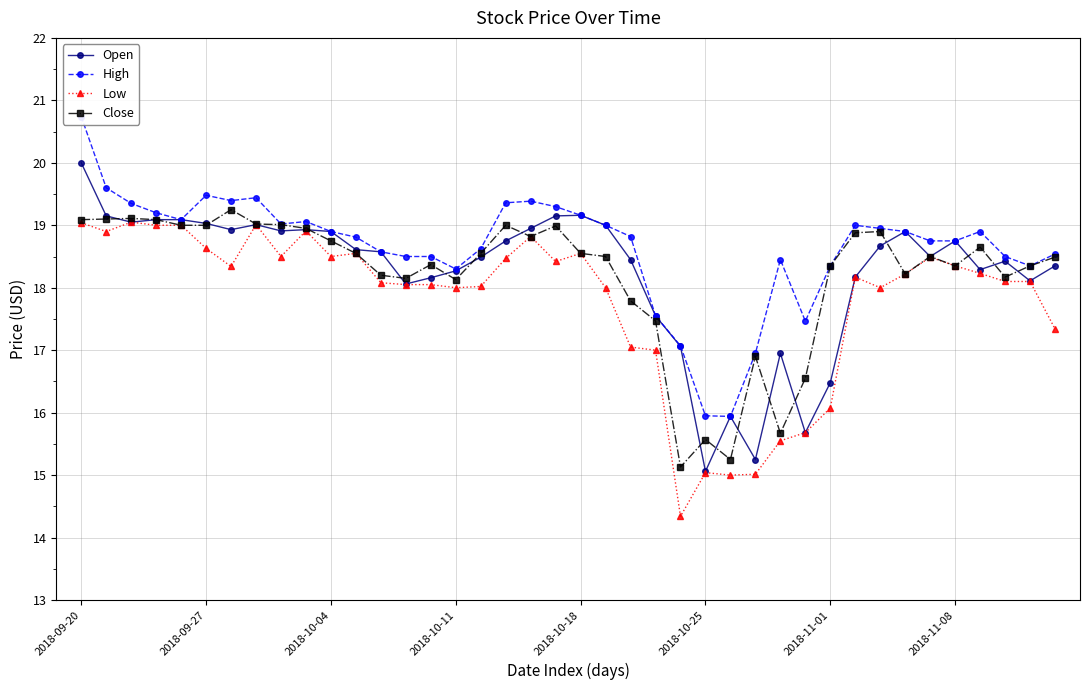

Which series has the largest range (max minus min)?

Open